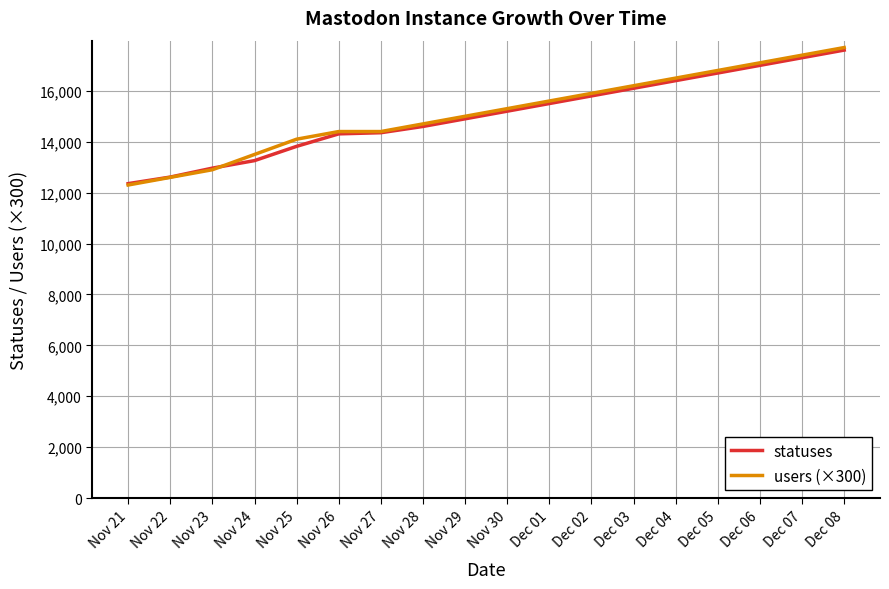

The value of users (×300) at Dec 01 is 23429. True or false?

False